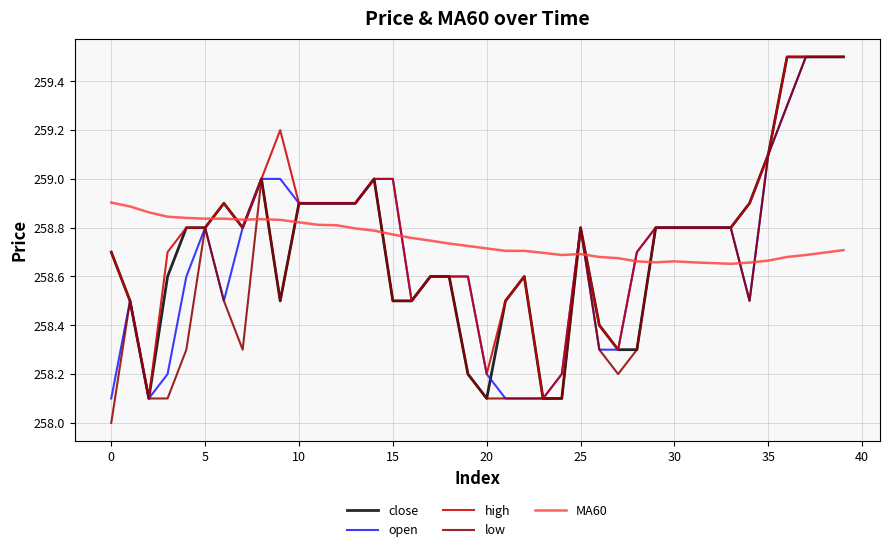

What is the difference between the maximum and minimum values in the close series?

1.4